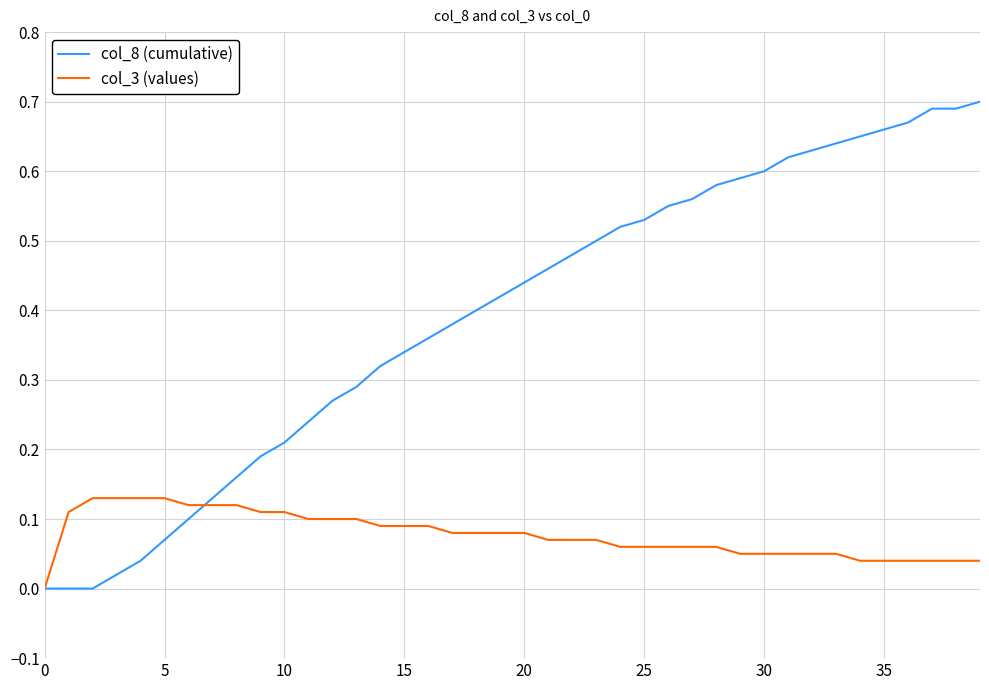

Which series has the largest total across all categories?

col_8 (cumulative)